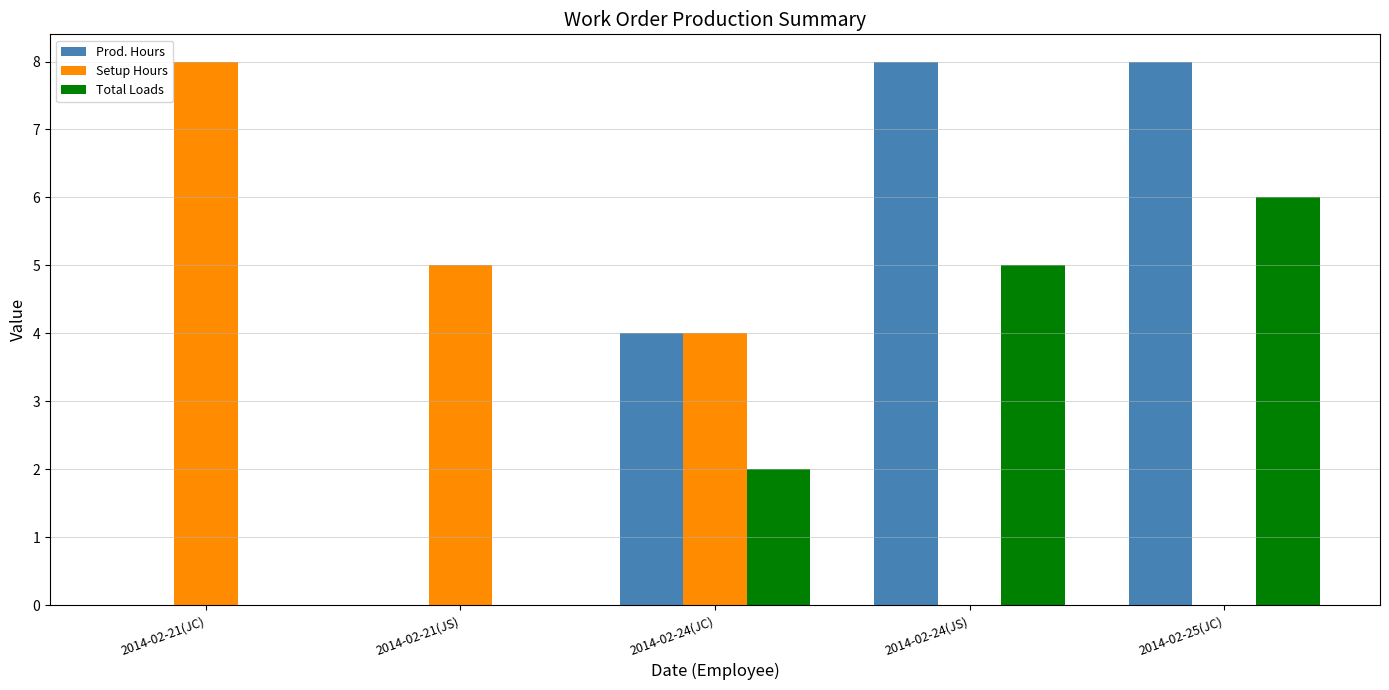

What is the maximum value for Total Loads?

6